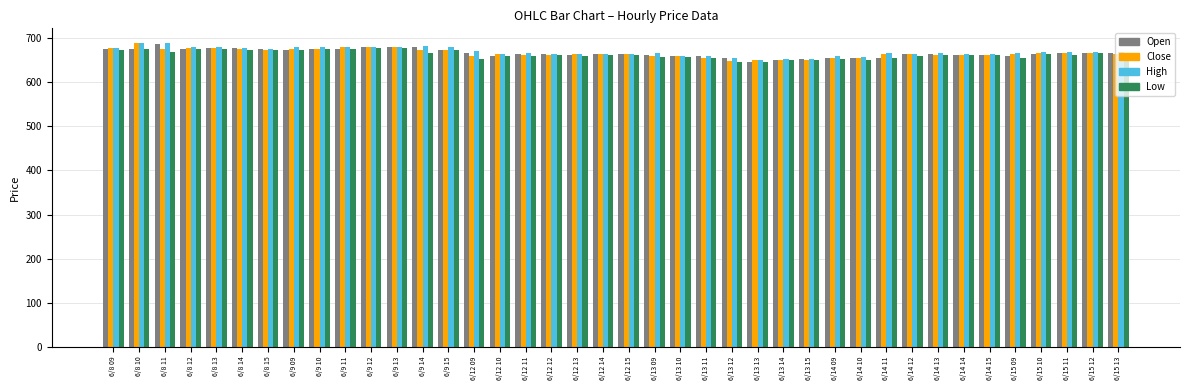

What is the spread (max minus min) of values at 6/14 13?

2.7